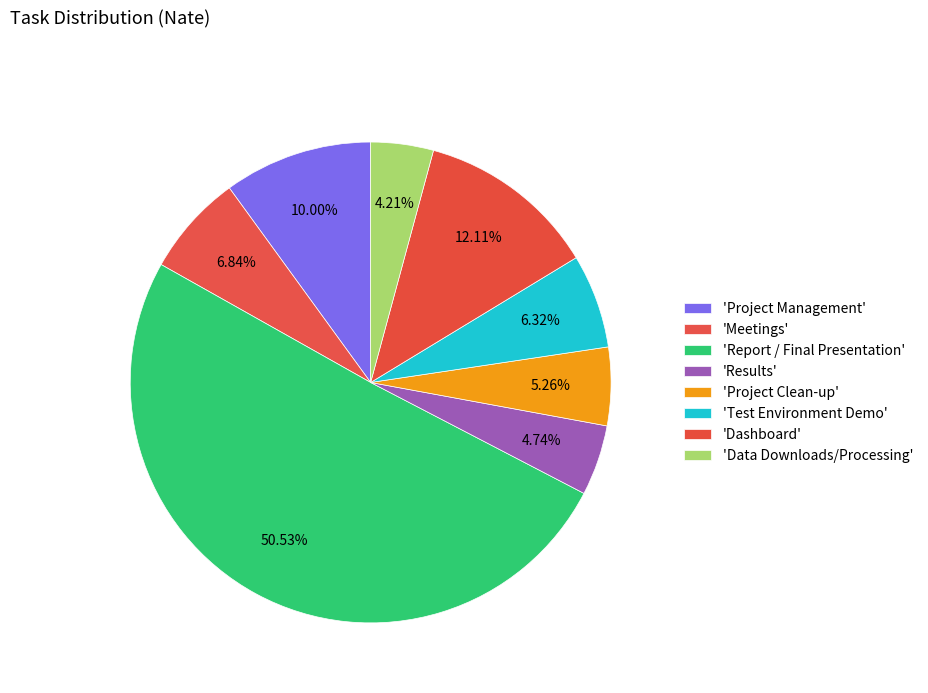

How many slices are in this pie chart?

8